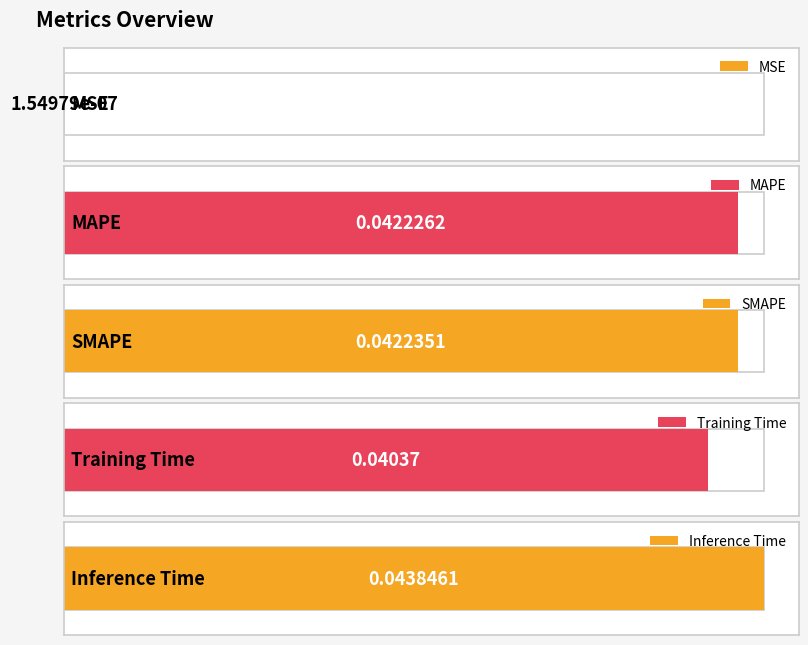

What is the label of the 4th bar from the left?

Training Time